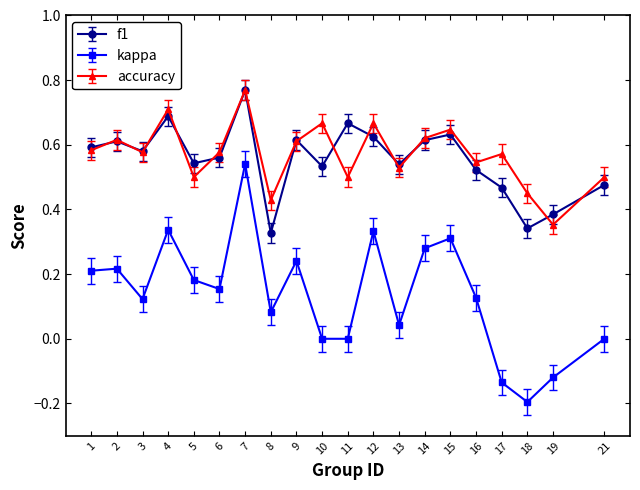

What is the sum of all kappa values?

2.7